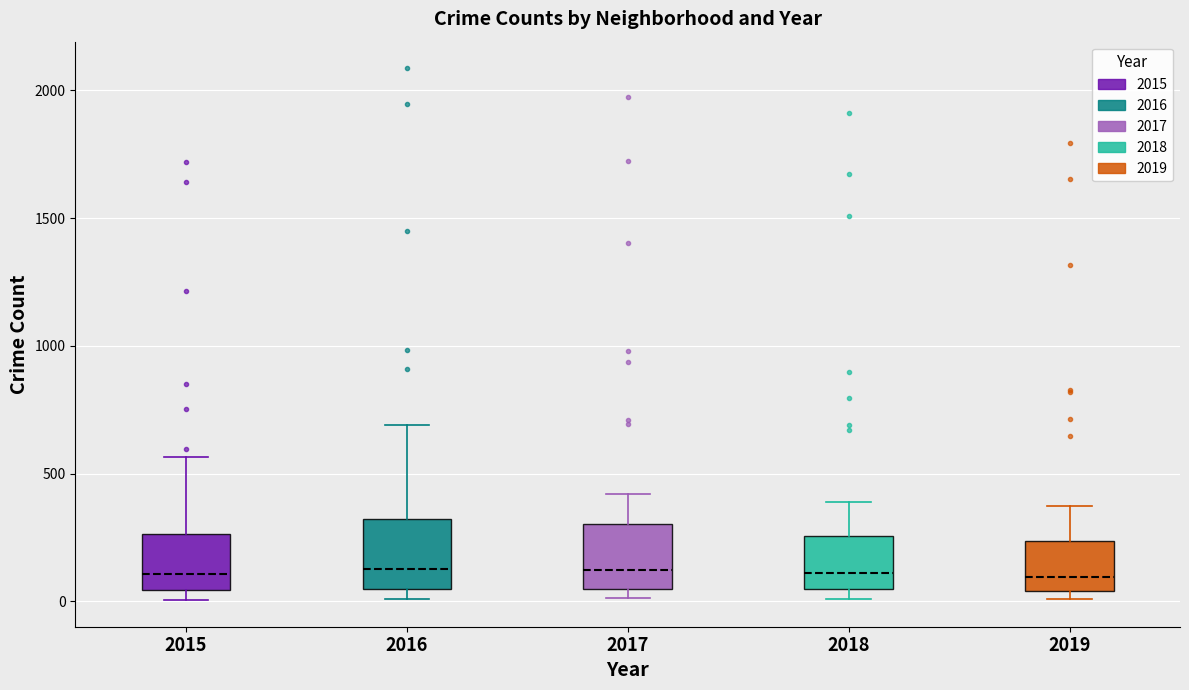

Where does the median line of the box at x = 2016 sit on the y-axis? The values are not printed on the chart, so give them approximately, as read against the axis.

150